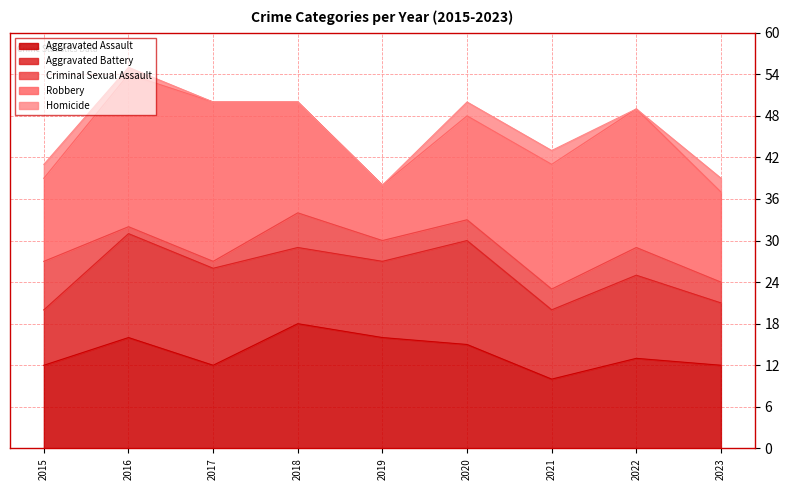

Count the number of data series in this chart.

5